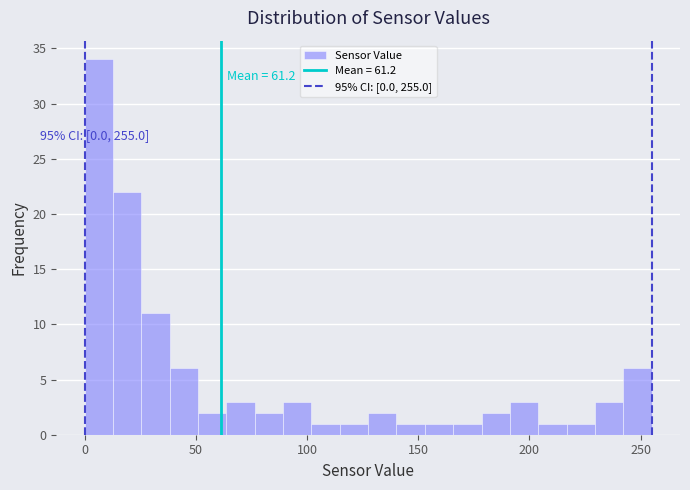

Around what value on the x-axis is the tallest bar? Give the approximate position of its centre, as read against the axis.

5